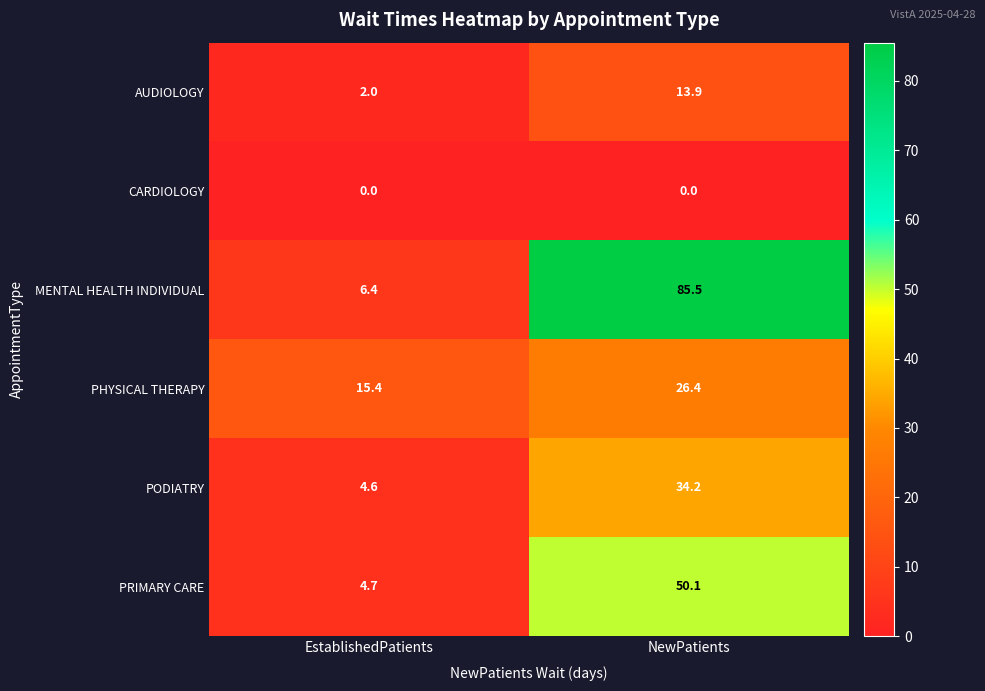

Reading left to right, extract all data points from this chart.

AUDIOLOGY: EstablishedPatients=2.0	NewPatients=13.9
CARDIOLOGY: EstablishedPatients=0.0	NewPatients=0.0
MENTAL HEALTH INDIVIDUAL: EstablishedPatients=6.4	NewPatients=85.5
PHYSICAL THERAPY: EstablishedPatients=15.4	NewPatients=26.4
PODIATRY: EstablishedPatients=4.6	NewPatients=34.2
PRIMARY CARE: EstablishedPatients=4.7	NewPatients=50.1